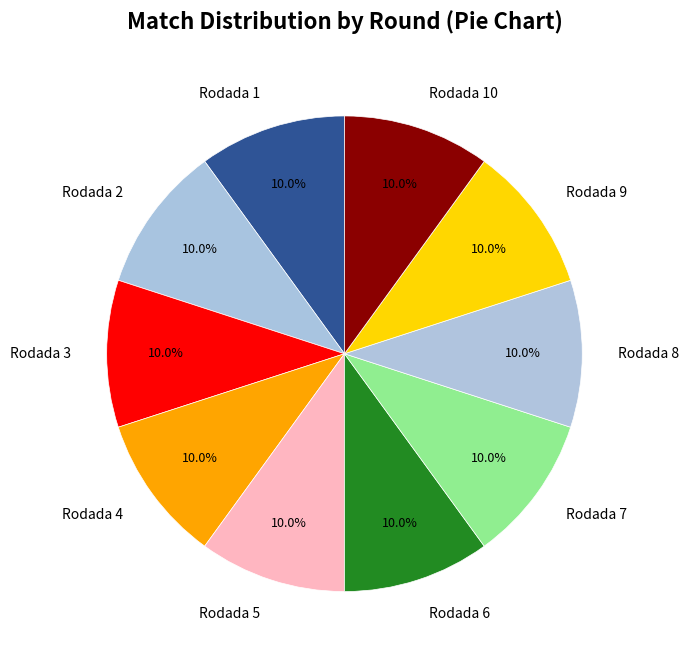

To the nearest percent, what portion does Rodada 7 represent?

10%